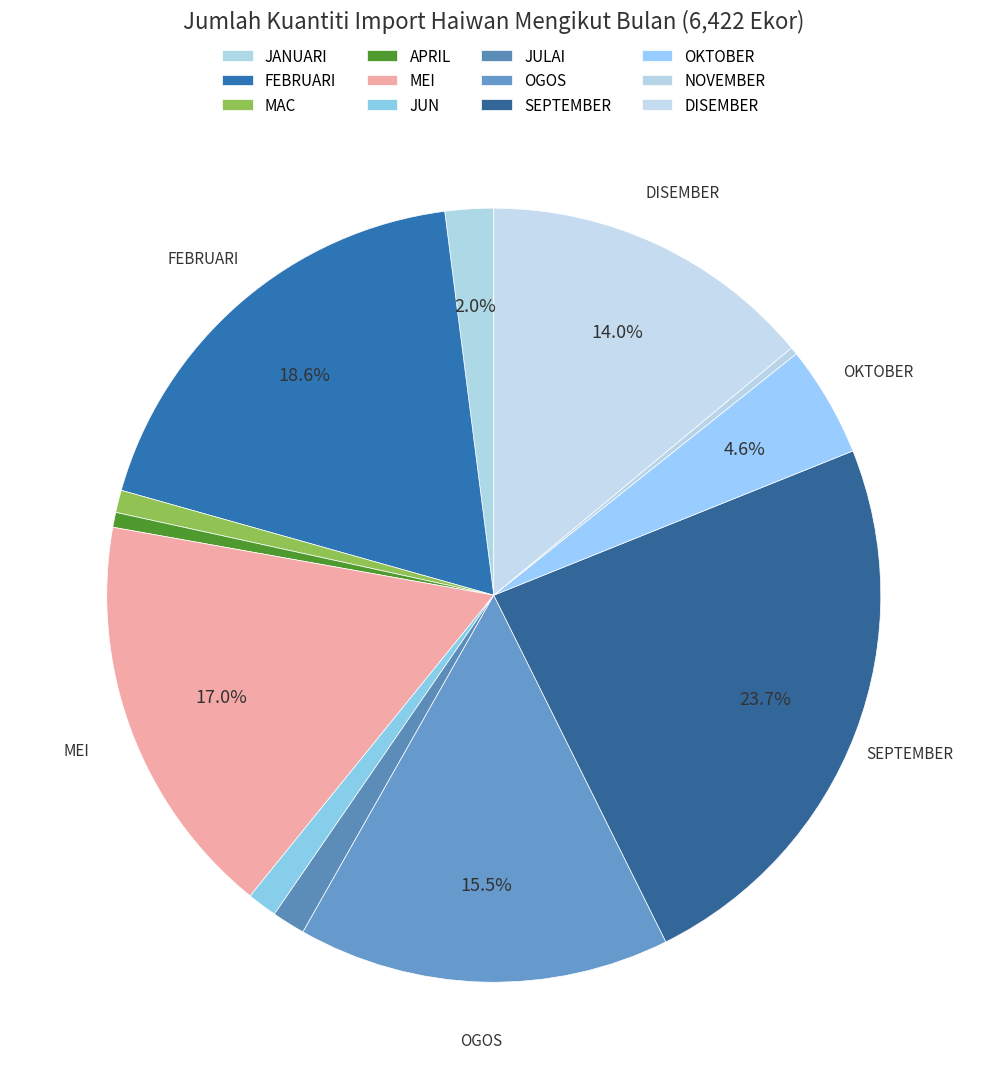

To the nearest percent, what is the average slice percentage?

8%